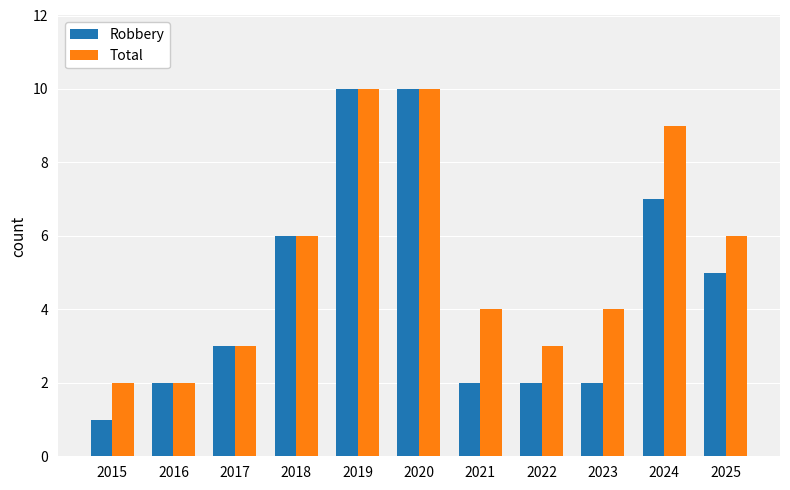

Rank the series by their average value, from lowest to highest.

Robbery, Total